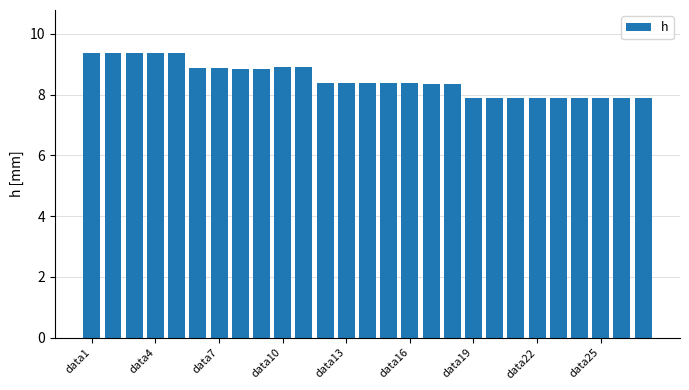

What is the average value?

8.5